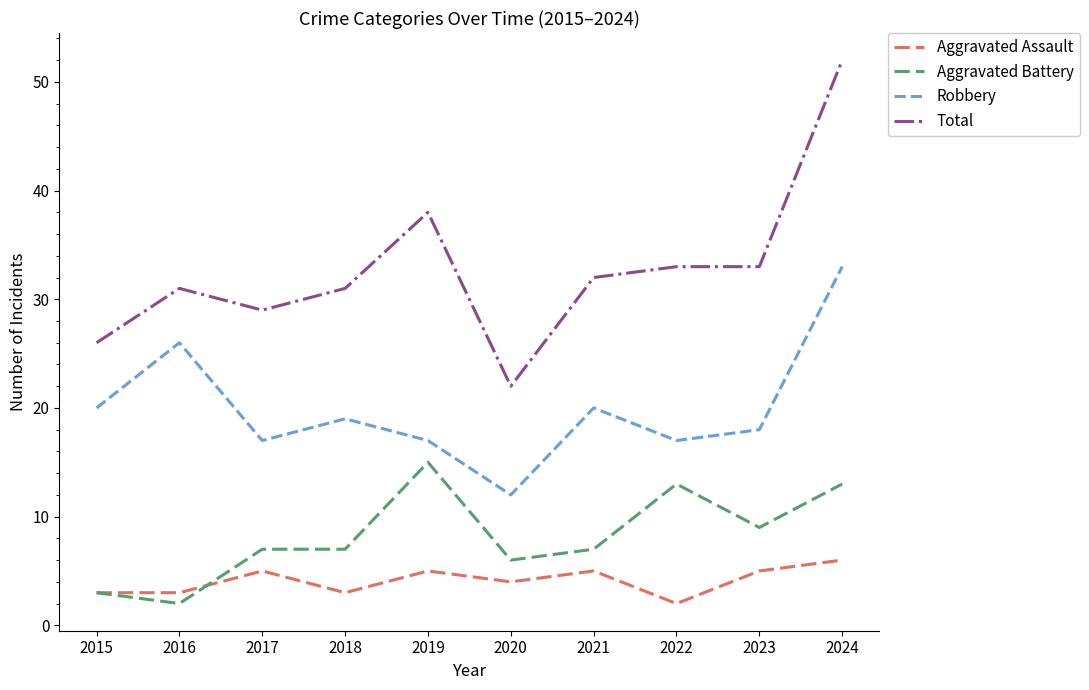

At which label is Total closest to 37?

2019